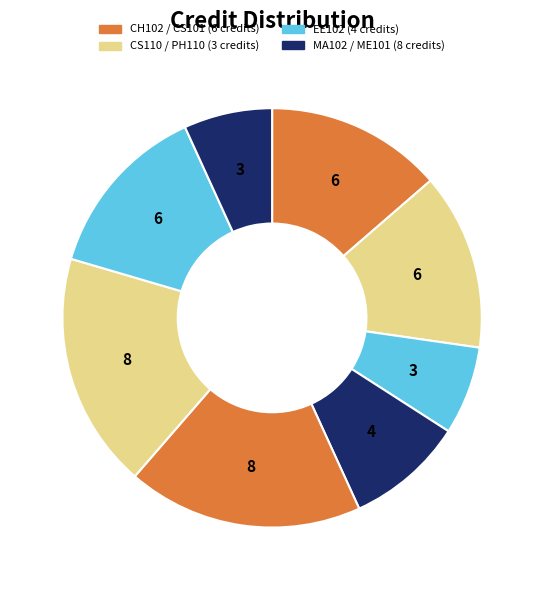

How many slices are in this pie chart?

8